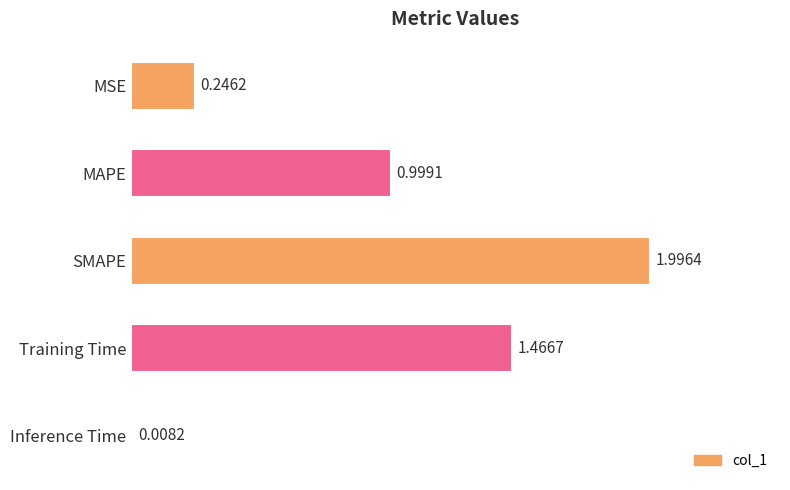

What is the greatest value displayed?

2.0